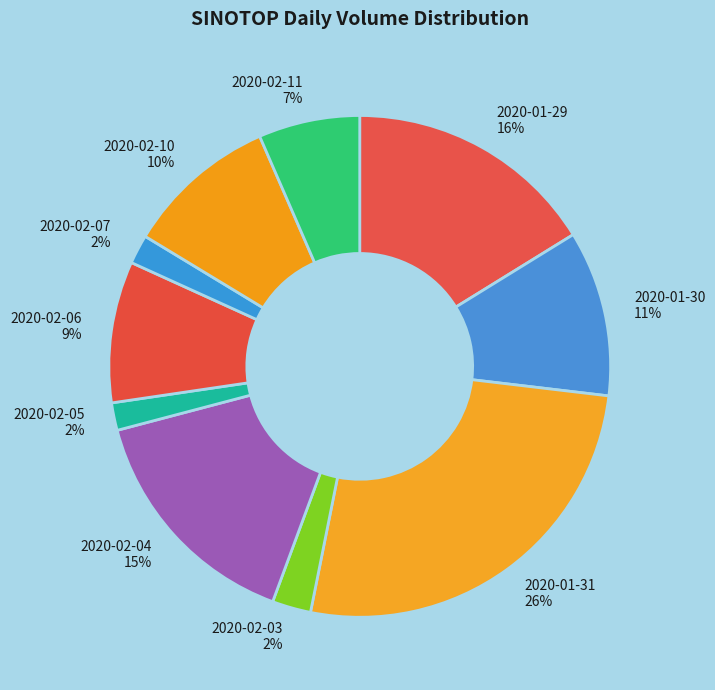

Combined, do 2020-02-10 10% and 2020-01-30 11% account for over 50%?

No